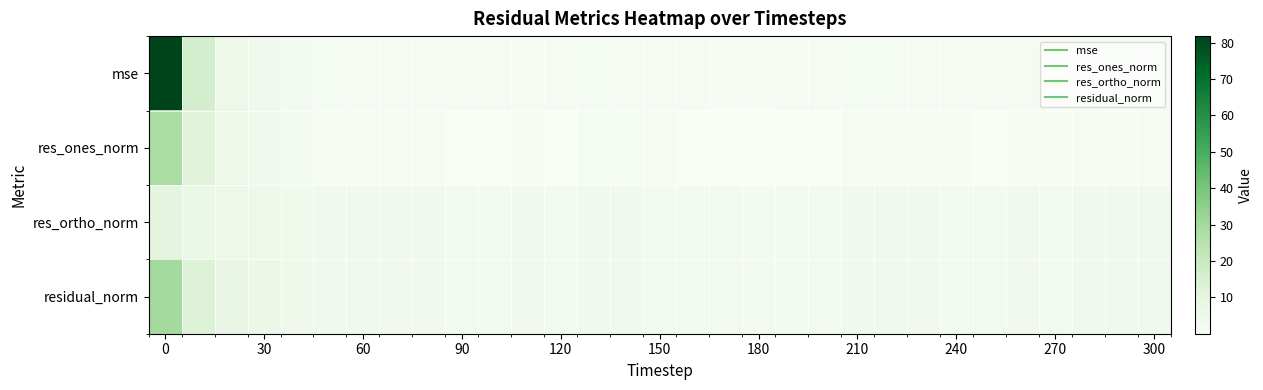

At how many categories does at least one series exceed 49?

1